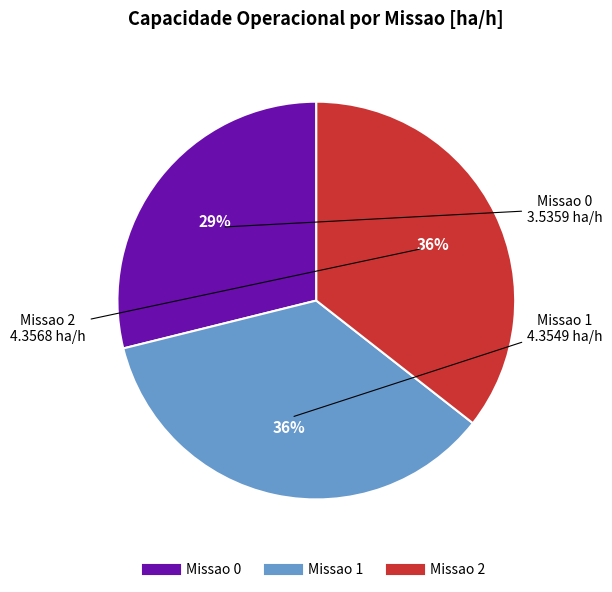

What percentage is the Missao 2 slice, to the nearest percent?

36%